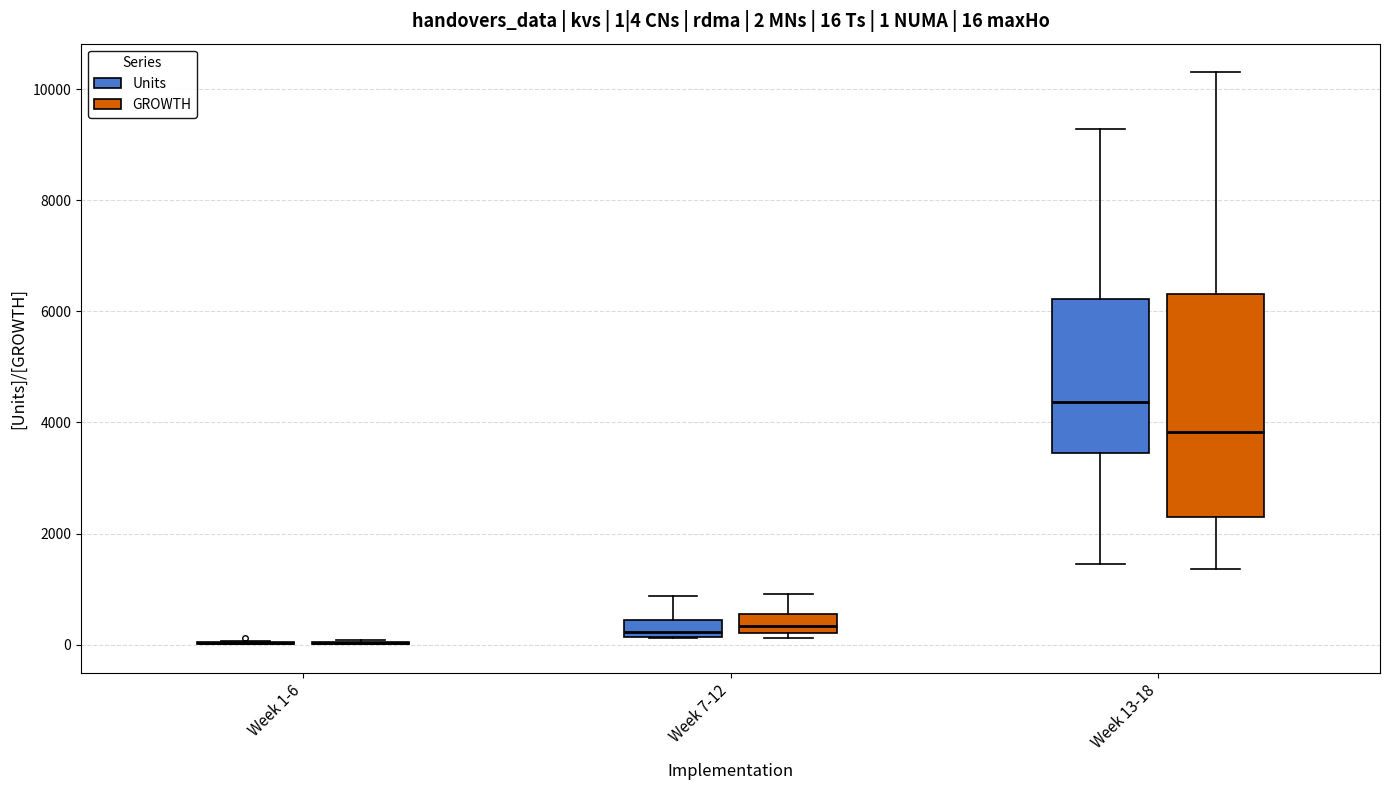

Which box is the tallest, from its lower edge to its upper edge?

Week 13-18 (GROWTH)